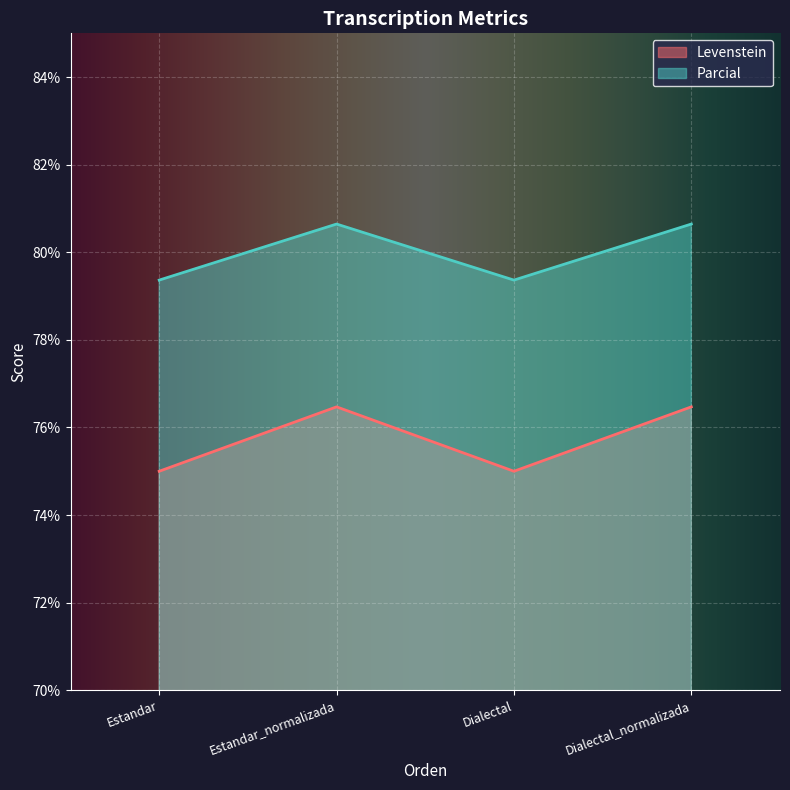

What are all the series names shown in the legend?

Levenstein, Parcial